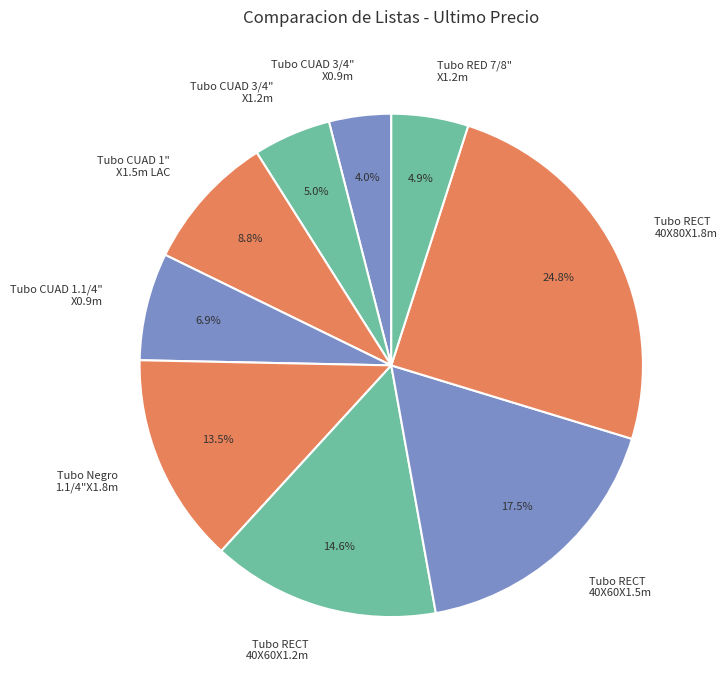

Between Tubo CUAD 1" X1.5m LAC and Tubo Negro 1.1/4"X1.8m, which is larger?

Tubo Negro 1.1/4"X1.8m